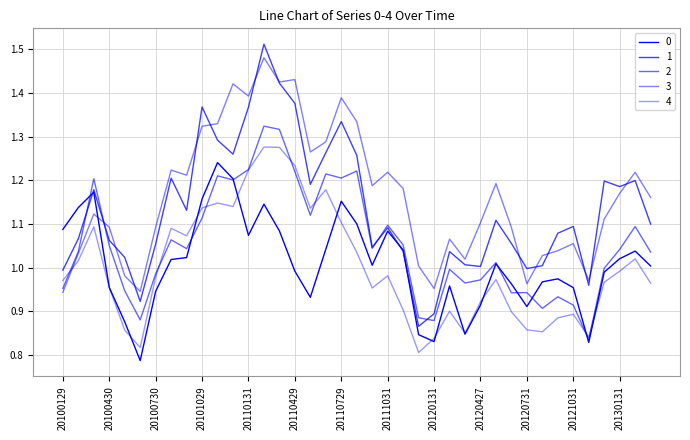

What is the maximum value shown in the chart?

1.5